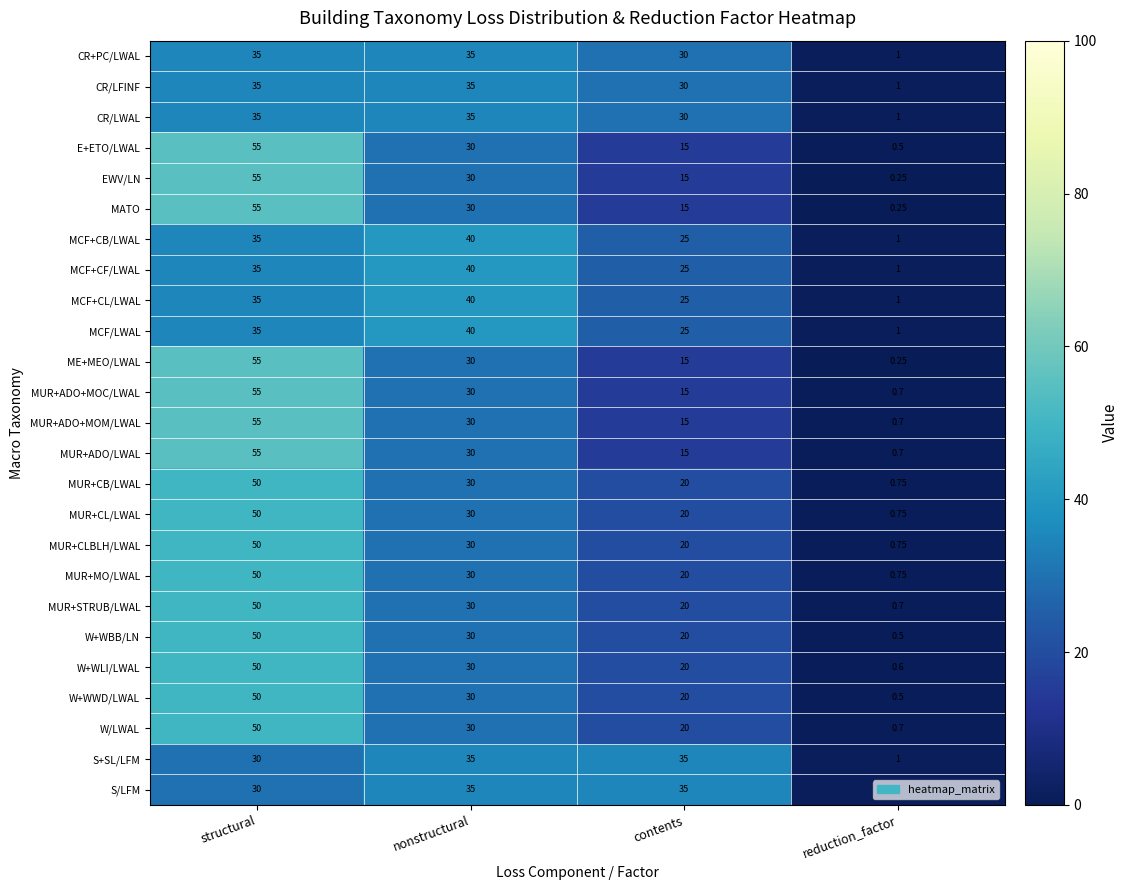

Count the number of data series in this chart.

25